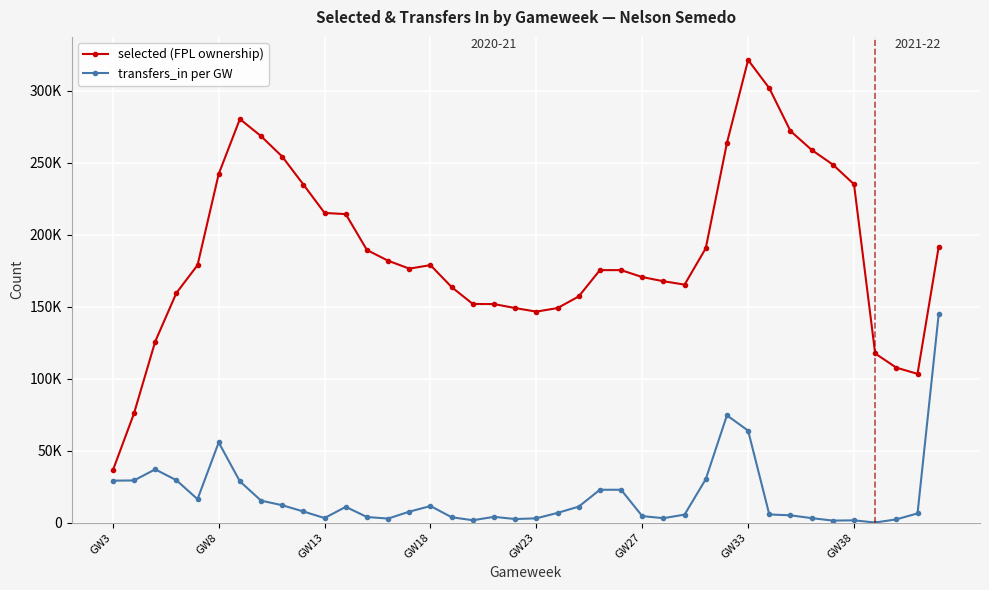

What is the highest value of the transfers_in per GW series?

144797